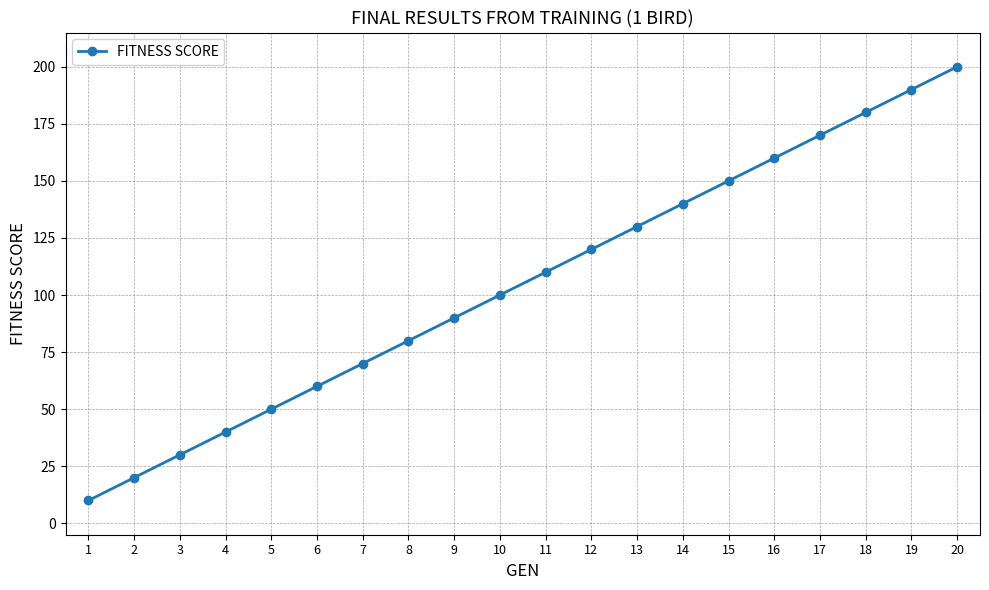

What is the value of the 20th point from the left?

200